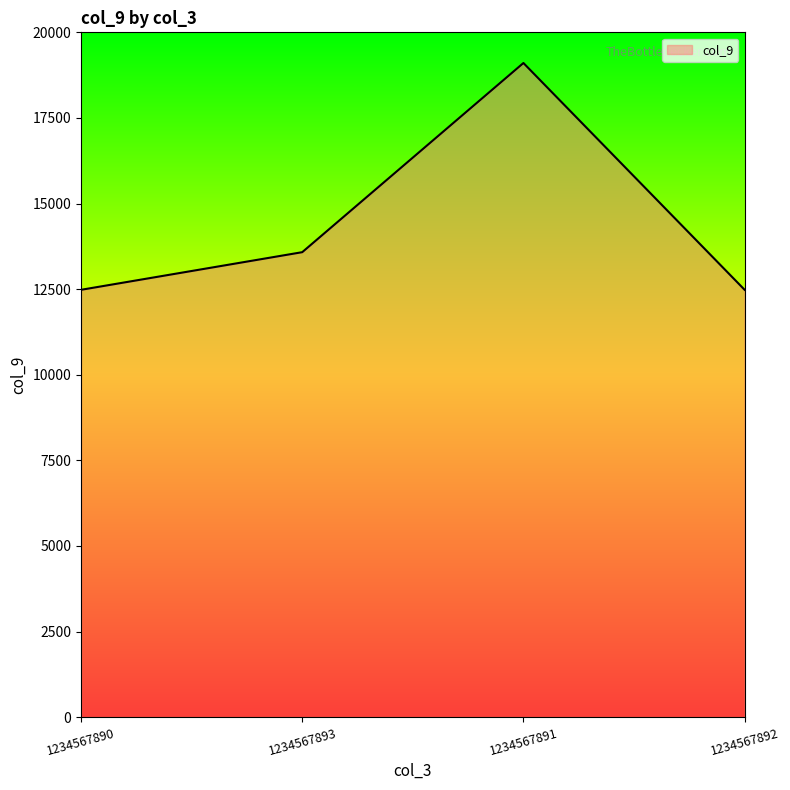

What is the average value?

14411